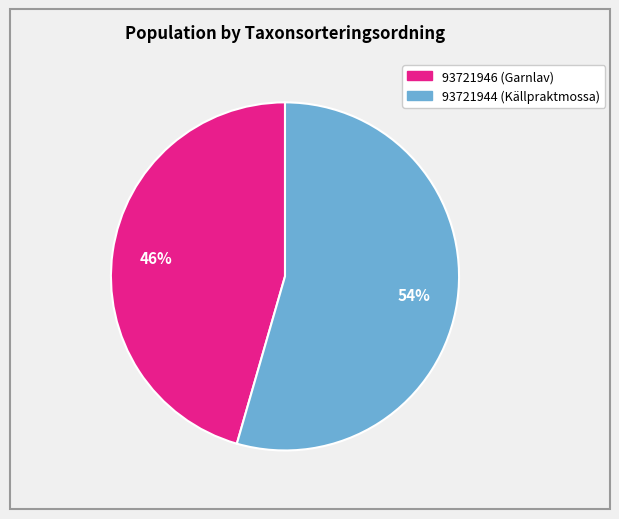

How many segments does this pie chart have?

2